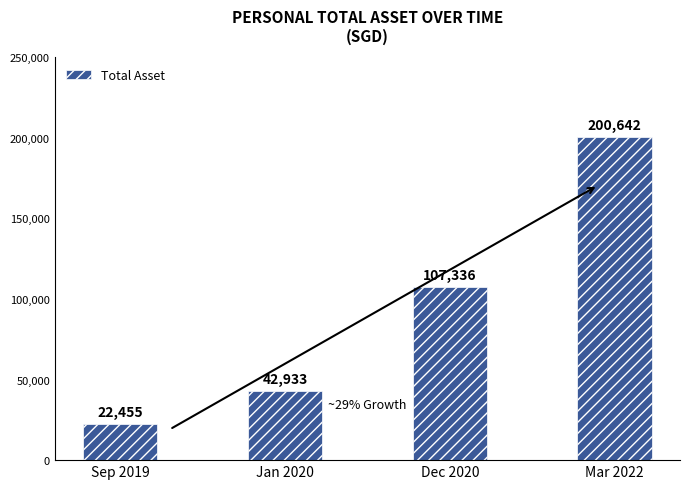

Is it true that the value at Mar 2022 is 114706.9?

False